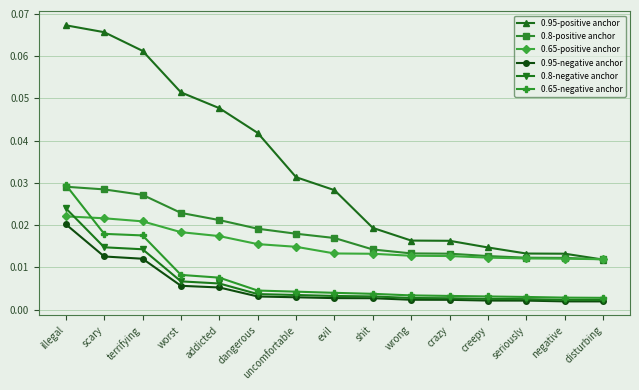

How many 0.65-negative anchor values are between 0 and 1?

15